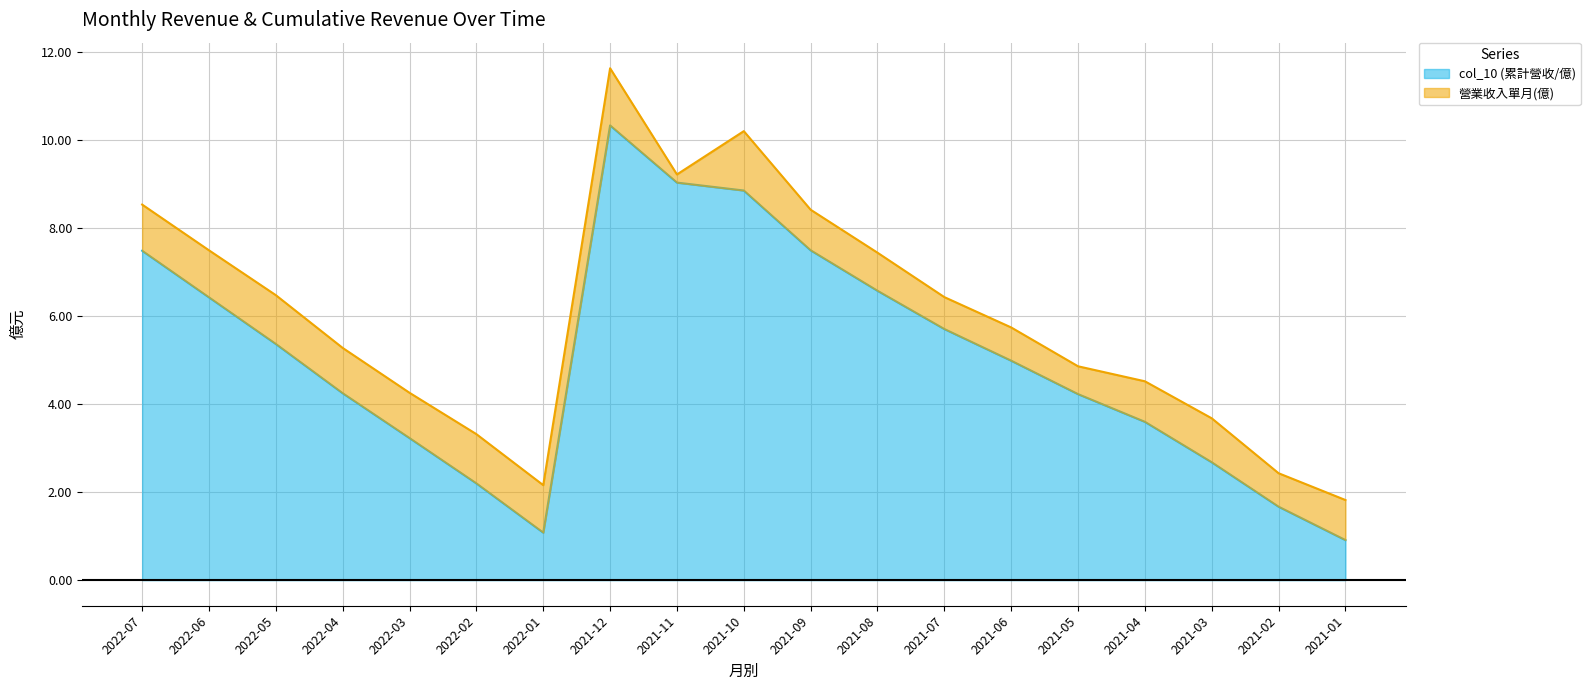

What is the change in value from 2021-09 to 2021-06?

-2.5